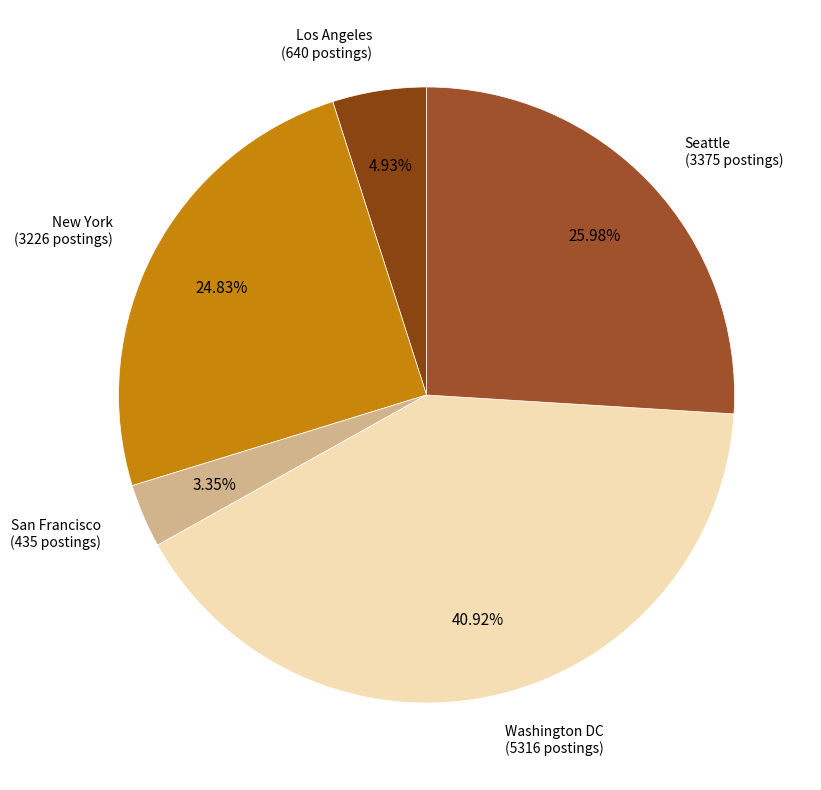

How many segments does this pie chart have?

5